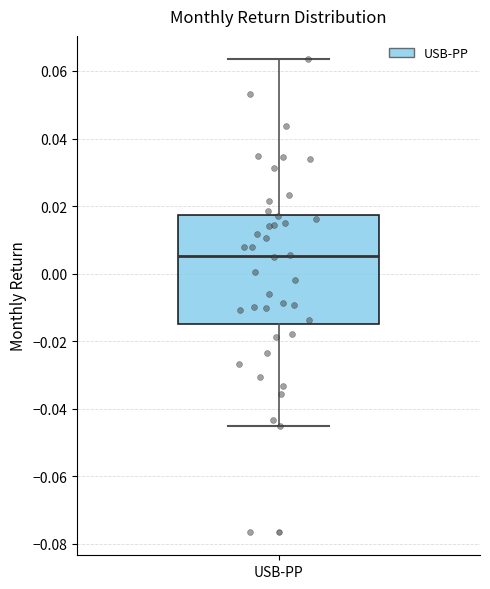

Transcribe this box plot: give where the median line is, the range the box spans, and where the two whiskers end, as read against the y-axis. The values are not printed on the chart, so give them approximately, as read against the axis.

median 0.006, box -0.014 to 0.018, whiskers -0.046 to 0.064